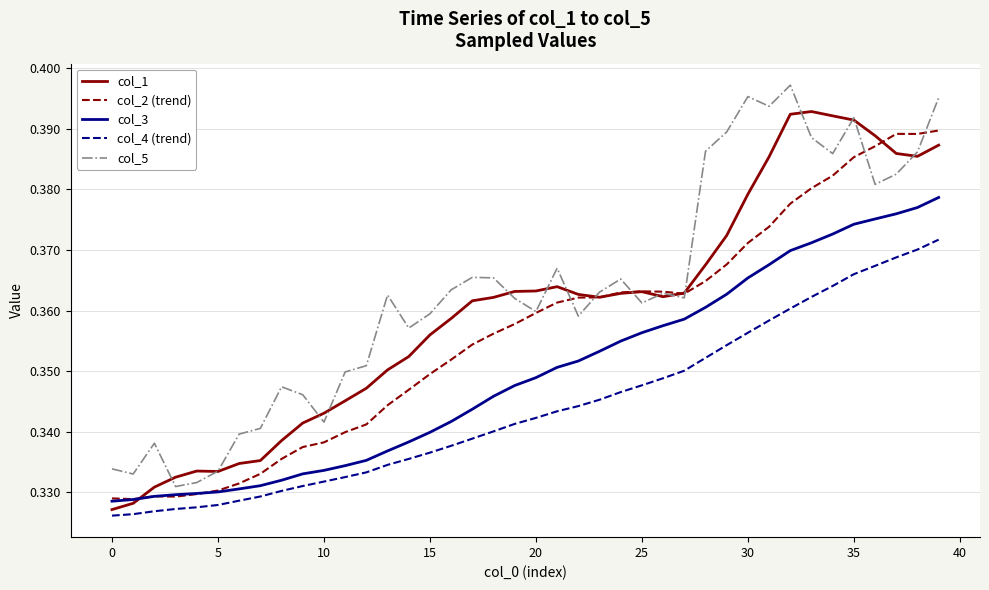

Rank the series by their maximum value, from lowest to highest.

col_4 (trend), col_3, col_2 (trend), col_1, col_5